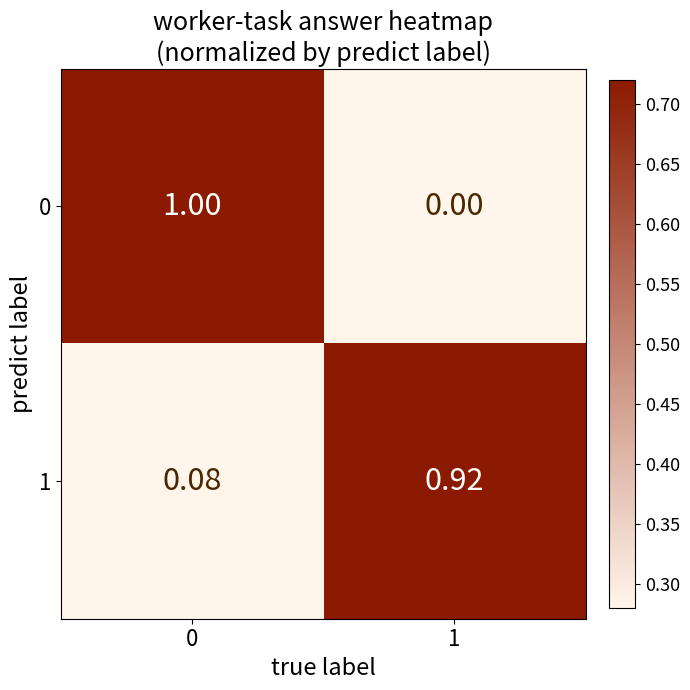

Is the value of 0 at 1 greater than the value of 1 at 0?

No